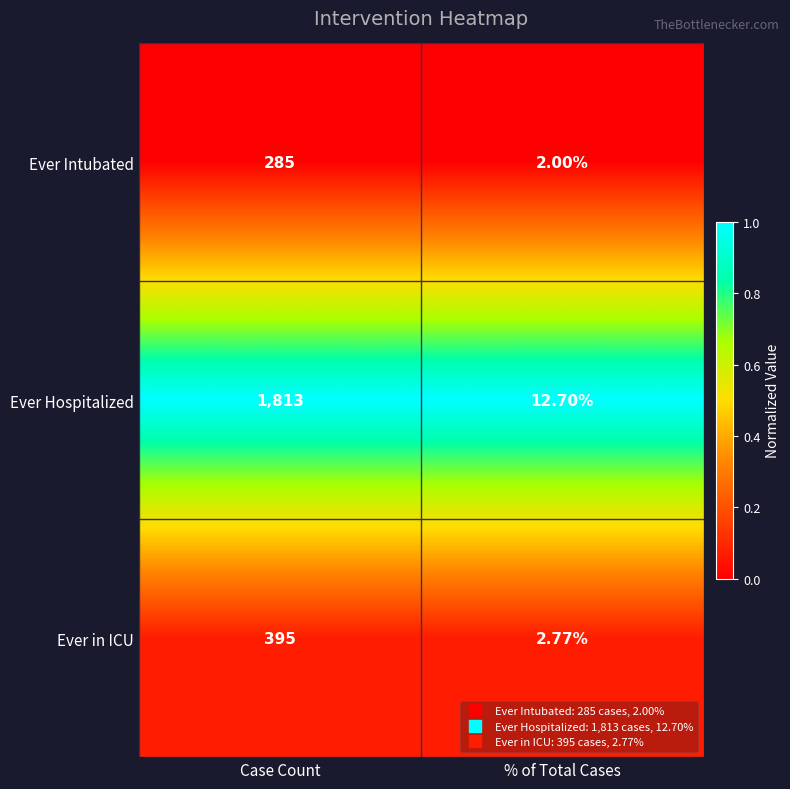

At which label does Ever Hospitalized reach its minimum?

% of Total Cases